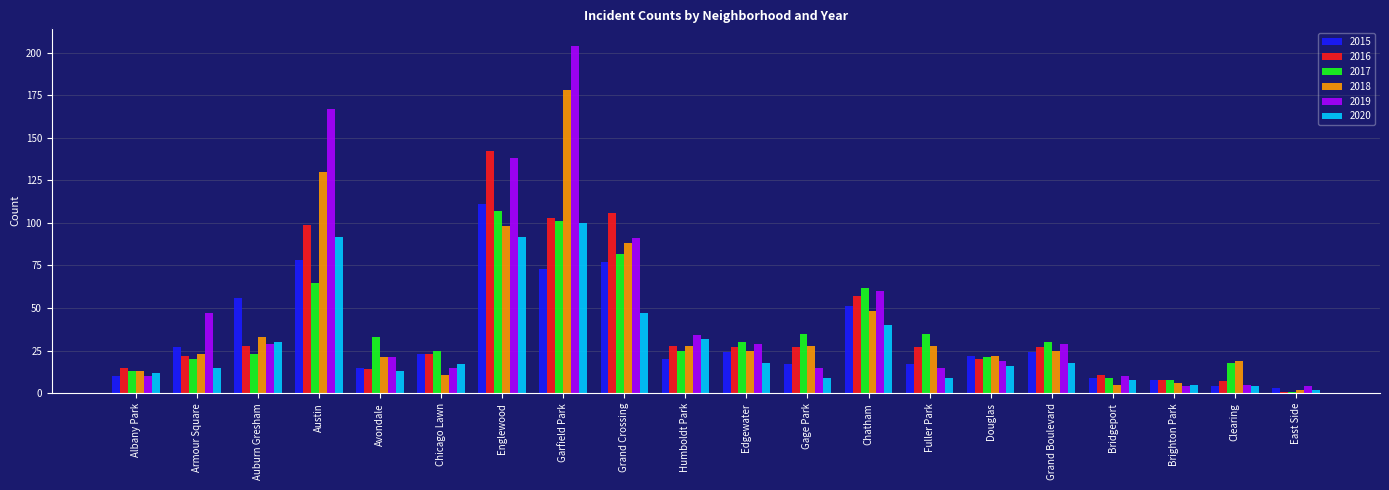

How many data points does each series have?

20